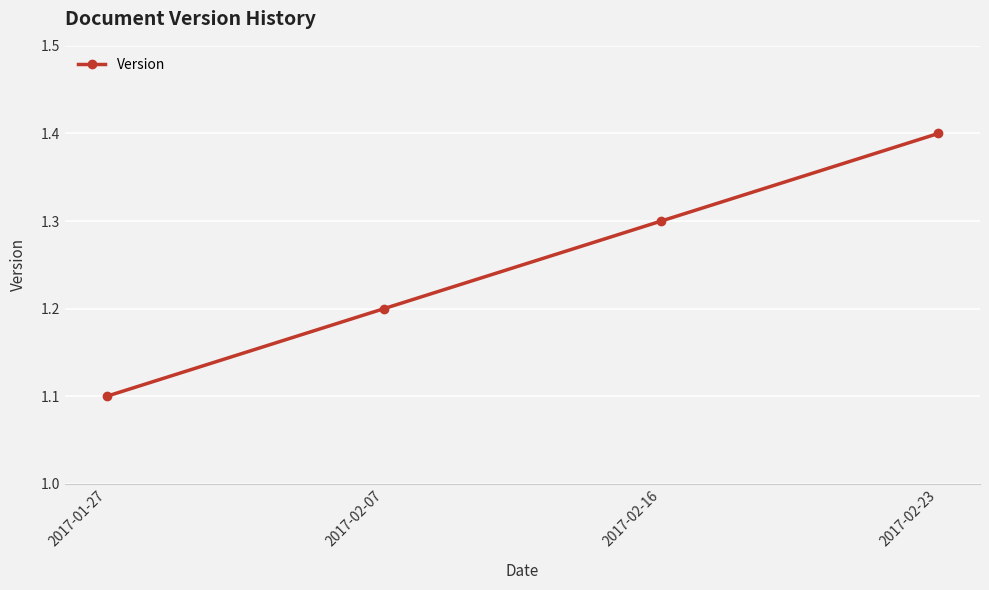

Reading left to right, what are all the values shown in this chart?

1.1	1.2	1.3	1.4